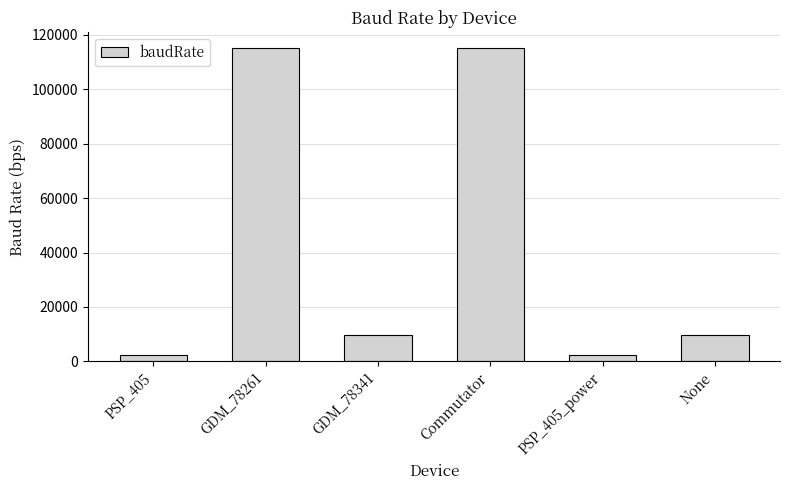

What is the greatest value displayed?

115200